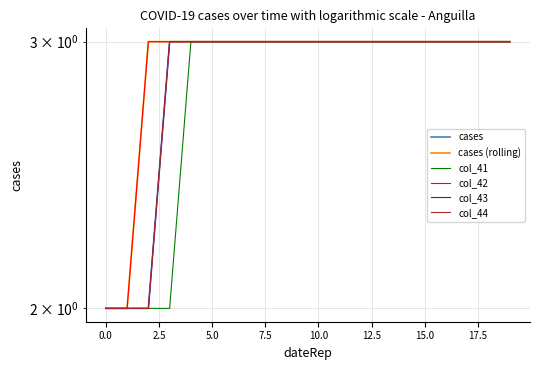

What is the average value of the col_43 series?

3